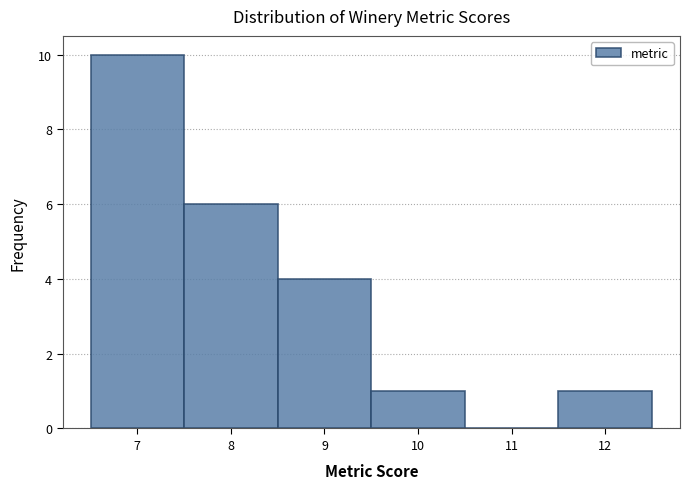

What is the height of the bar covering 9.5 to 10.5 on the x-axis? The values are not printed on the chart, so give them approximately, as read against the axis.

1